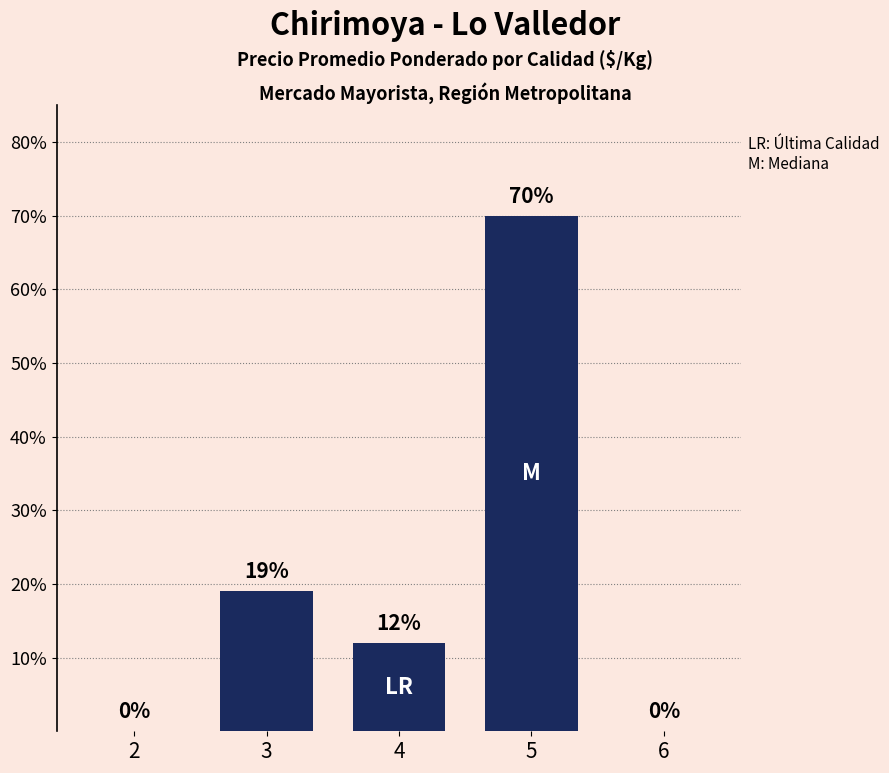

What is the change in value from 3 to 6?

-19